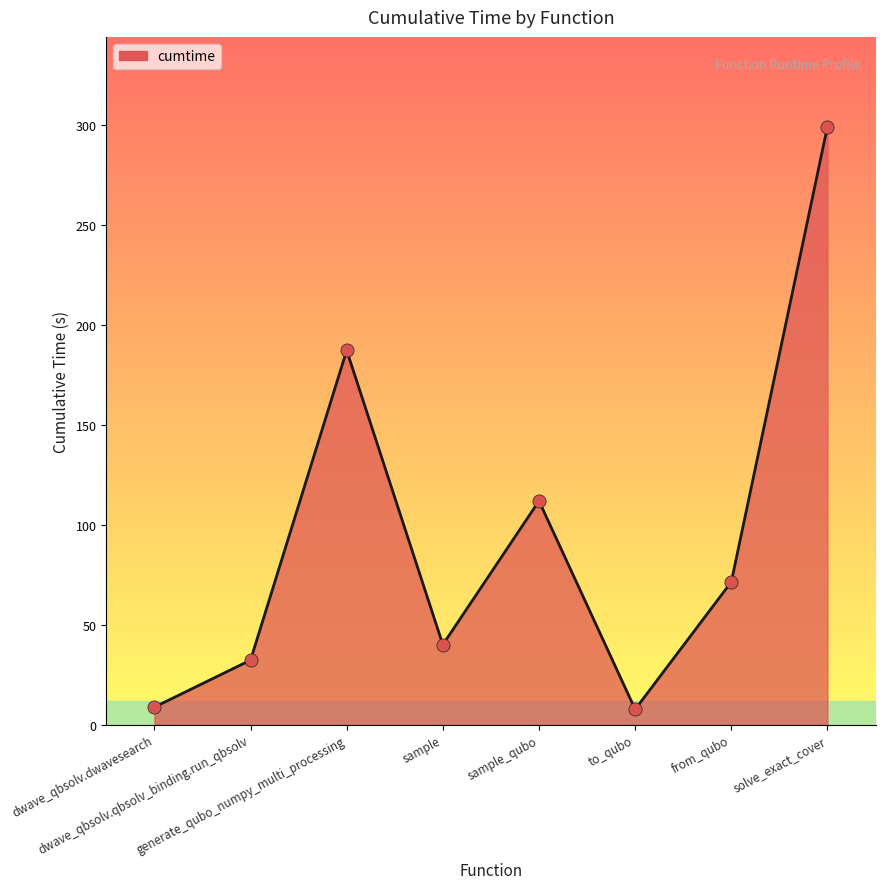

Approximately how many times larger is the value at sample_qubo compared to solve_exact_cover?

0.4